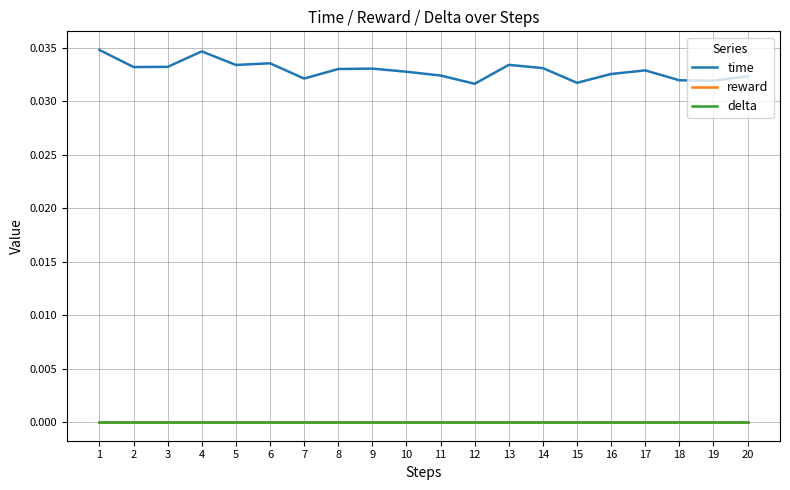

What is the sum of the time values at 7 and 12?

0.1